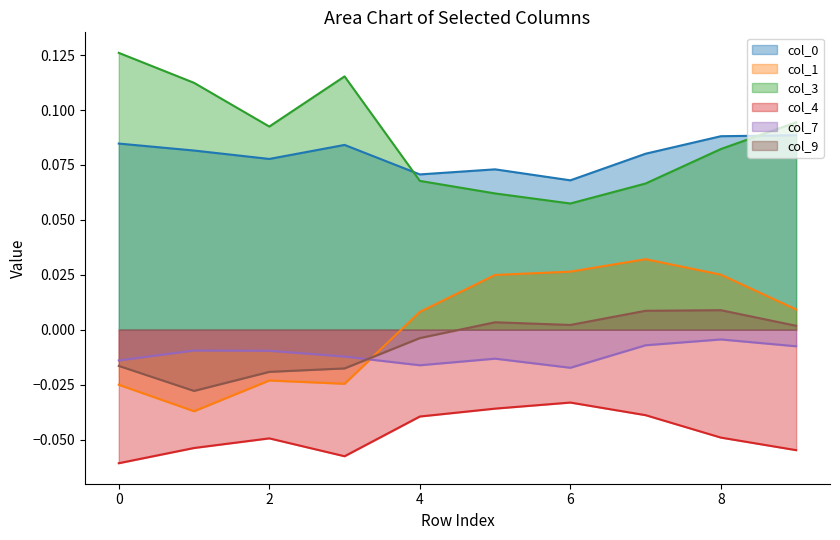

At which category does col_7 reach its first local peak?

1